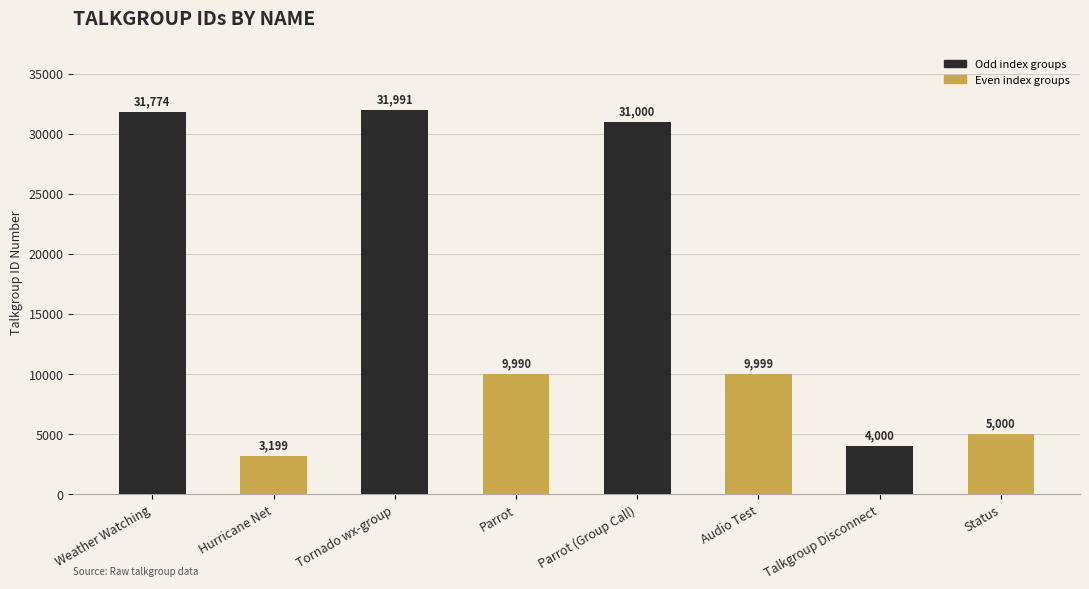

Between Weather Watching and Parrot, which is larger?

Weather Watching